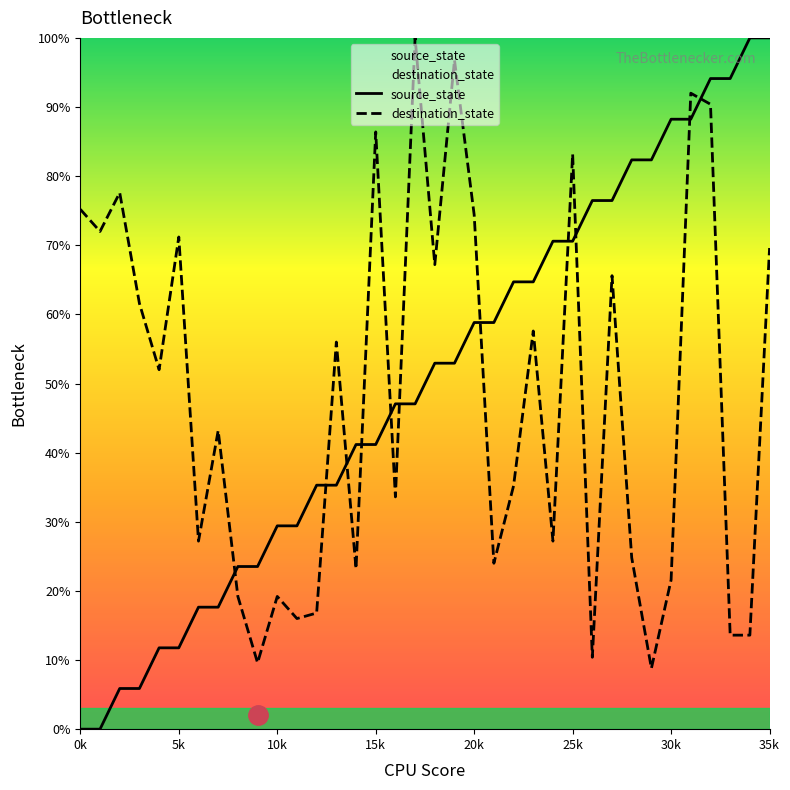

How many lines are shown in the chart?

2